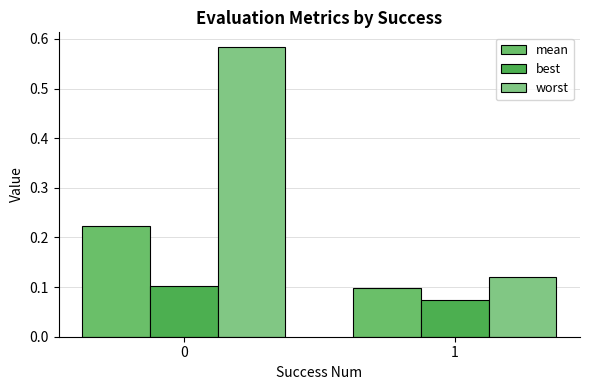

How many bars are there in each group?

3